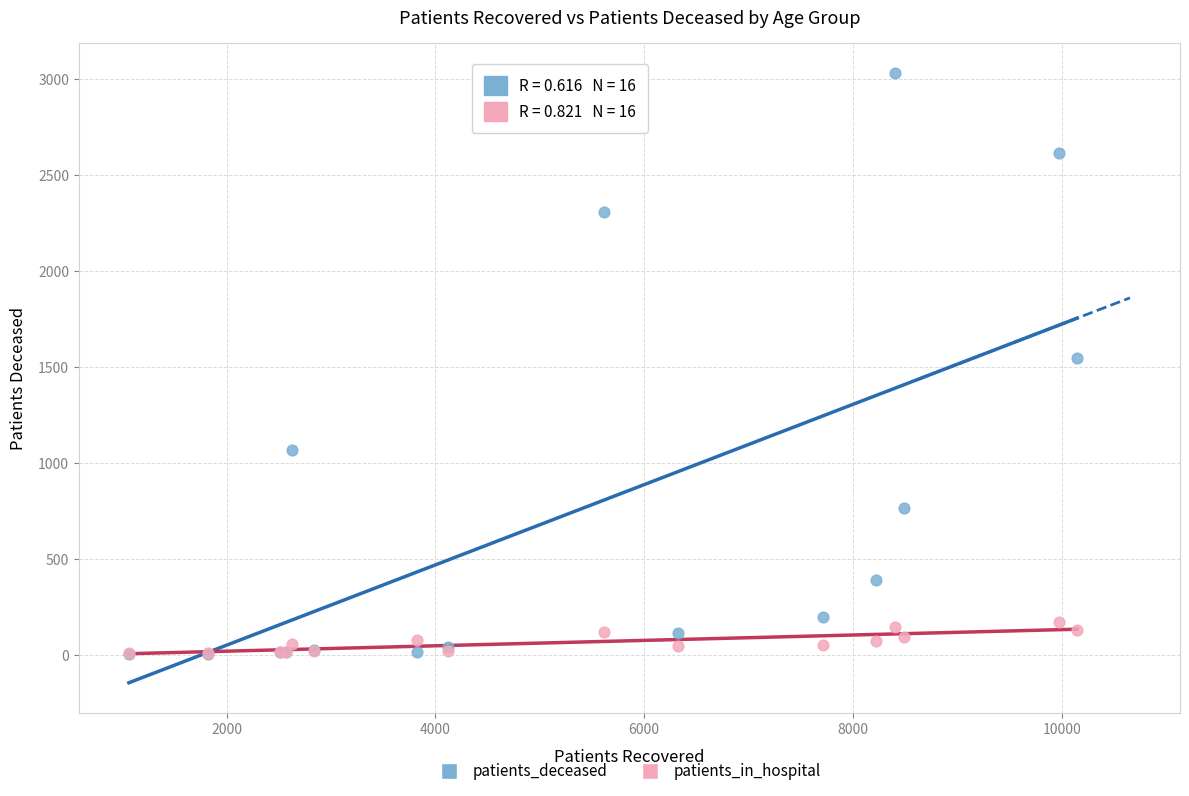

Which series reaches the maximum Y coordinate?

patients_deceased